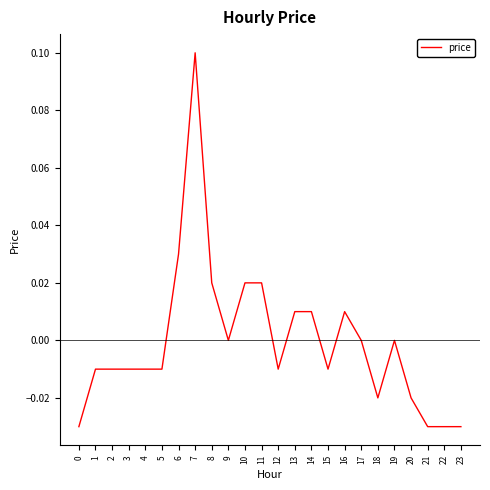

Which category has the highest value across all series?

7